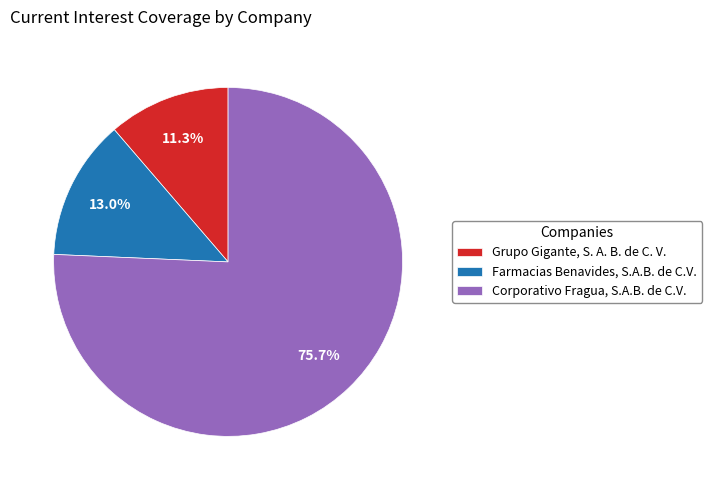

To the nearest percent, what is the combined percentage of Corporativo Fragua, S.A.B. de C.V. and Grupo Gigante, S. A. B. de C. V.?

87%